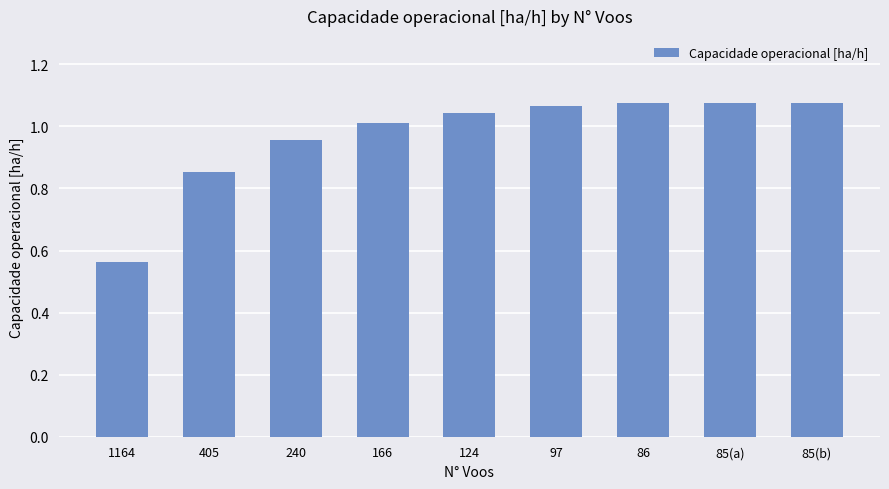

Which category has the lowest value across all series?

1164